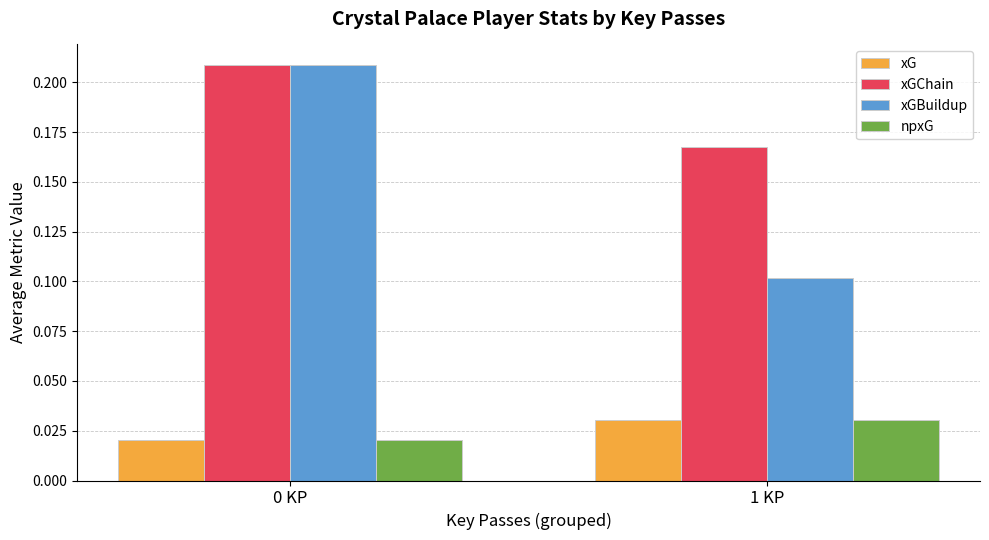

How many groups of bars are there?

2